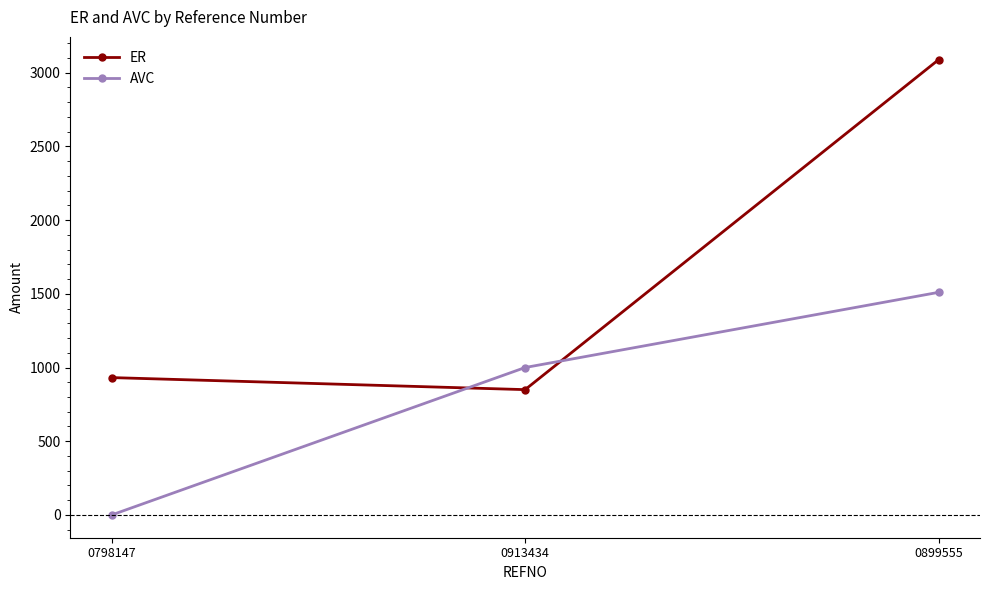

What is the average value of the ER series?

1623.3